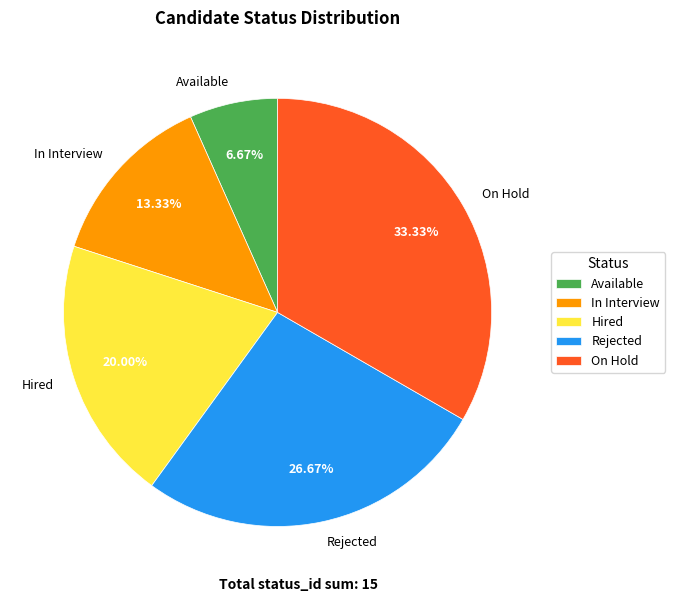

How many slices are in this pie chart?

5